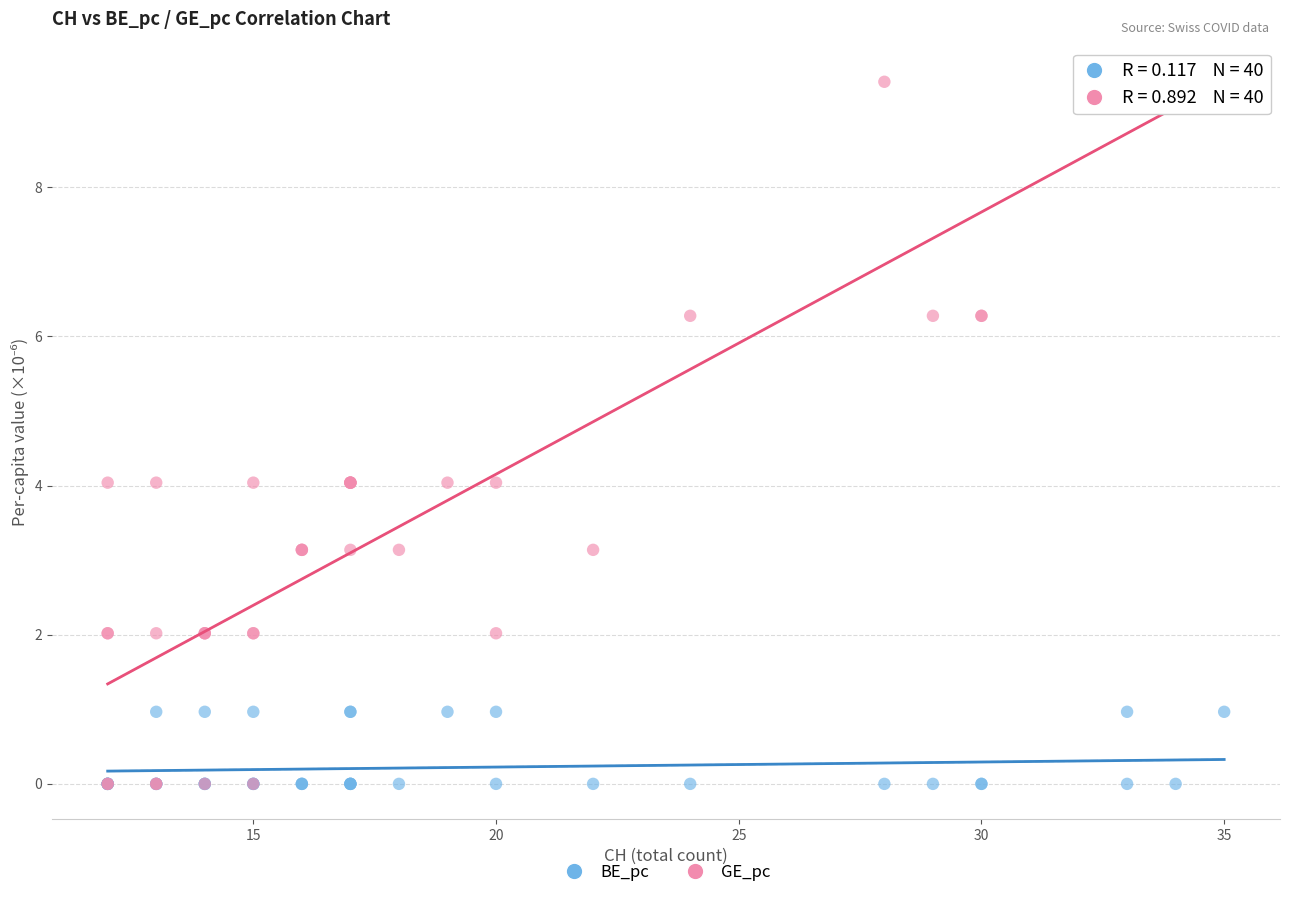

What are all the series names shown in the legend?

BE_pc, GE_pc